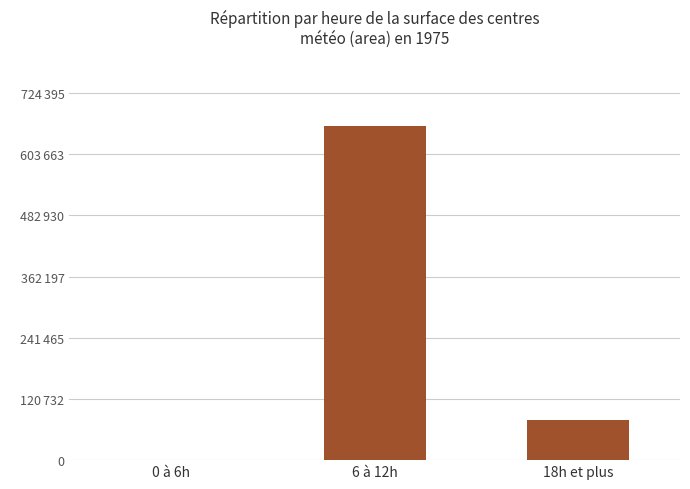

What is the label of the 1st bar from the right?

18h et plus